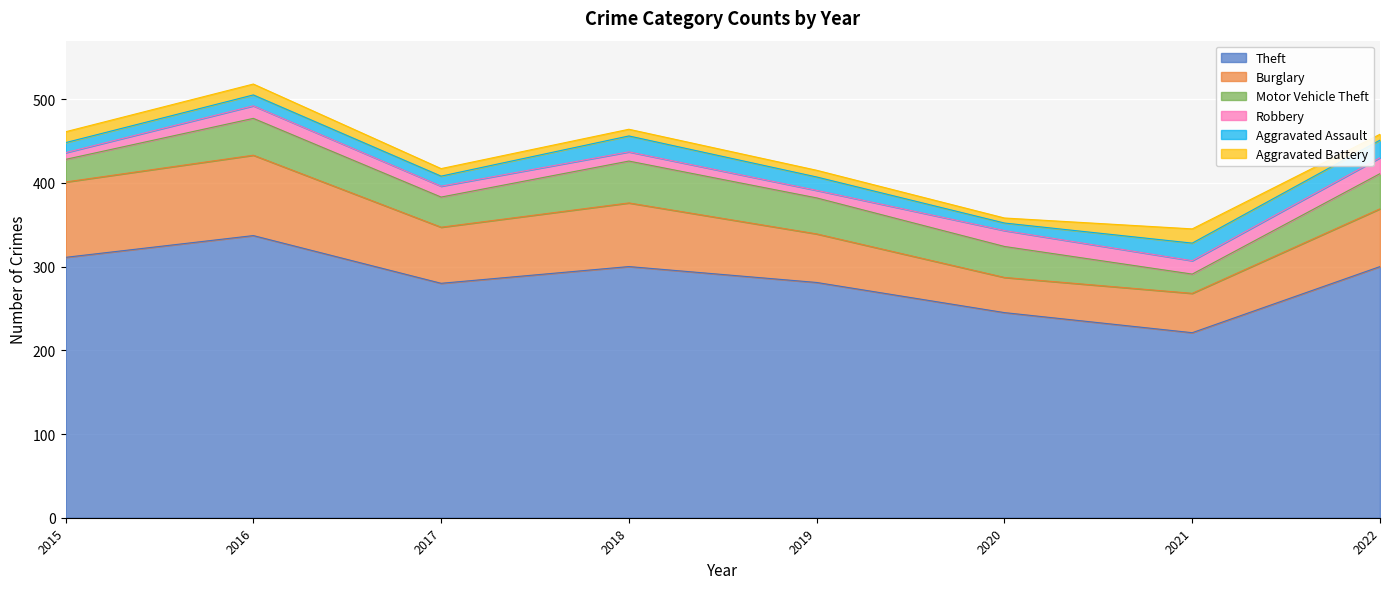

Where is Aggravated Battery nearest to the value 11?

2015